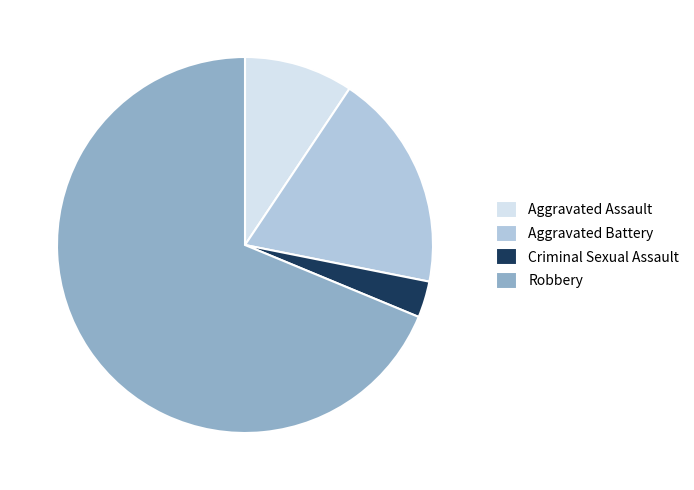

Count the number of slices in the pie.

4